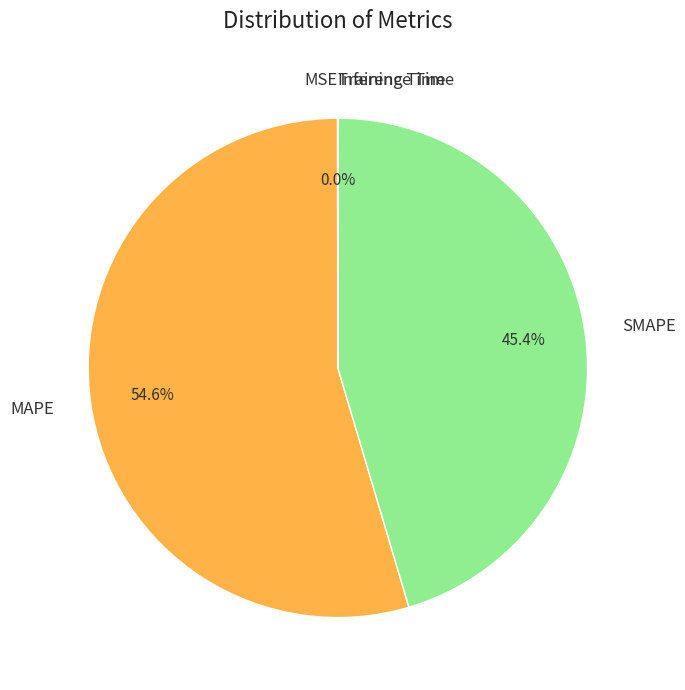

What is the largest slice in the pie chart?

MAPE